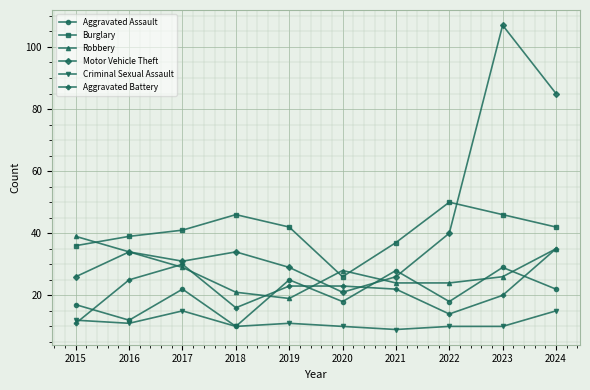

What is the total value across all series at 2015?

141